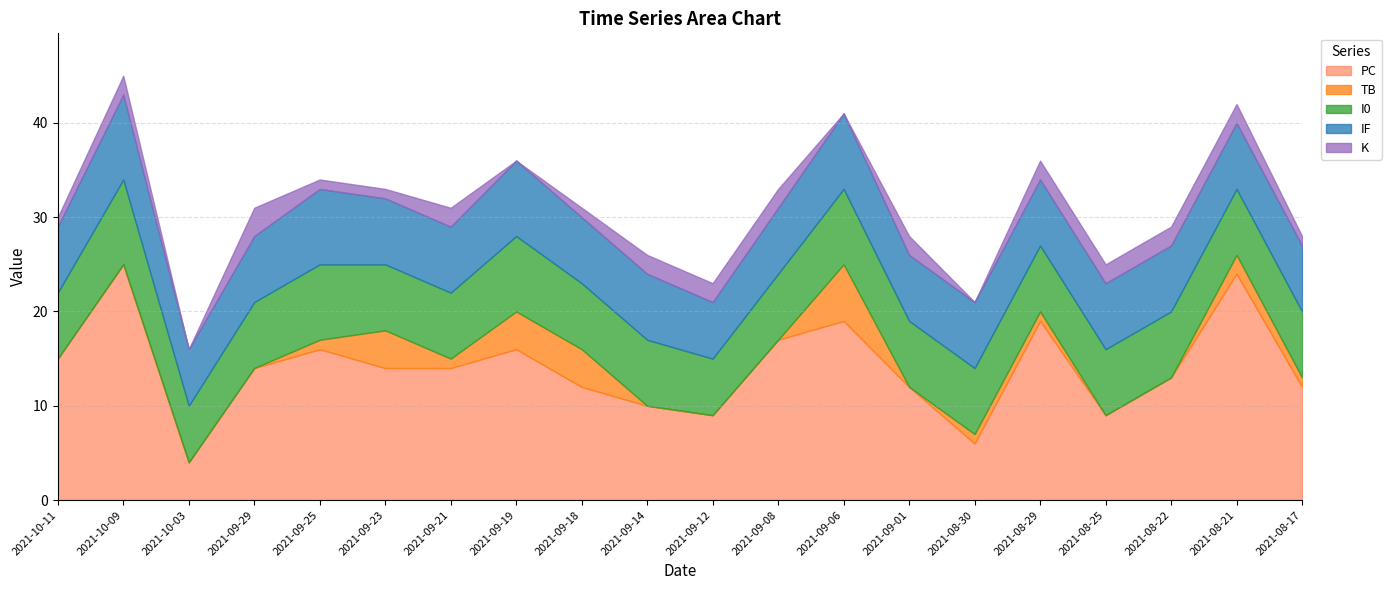

Rank the series by their maximum value, from lowest to highest.

K, TB, I0, IF, PC